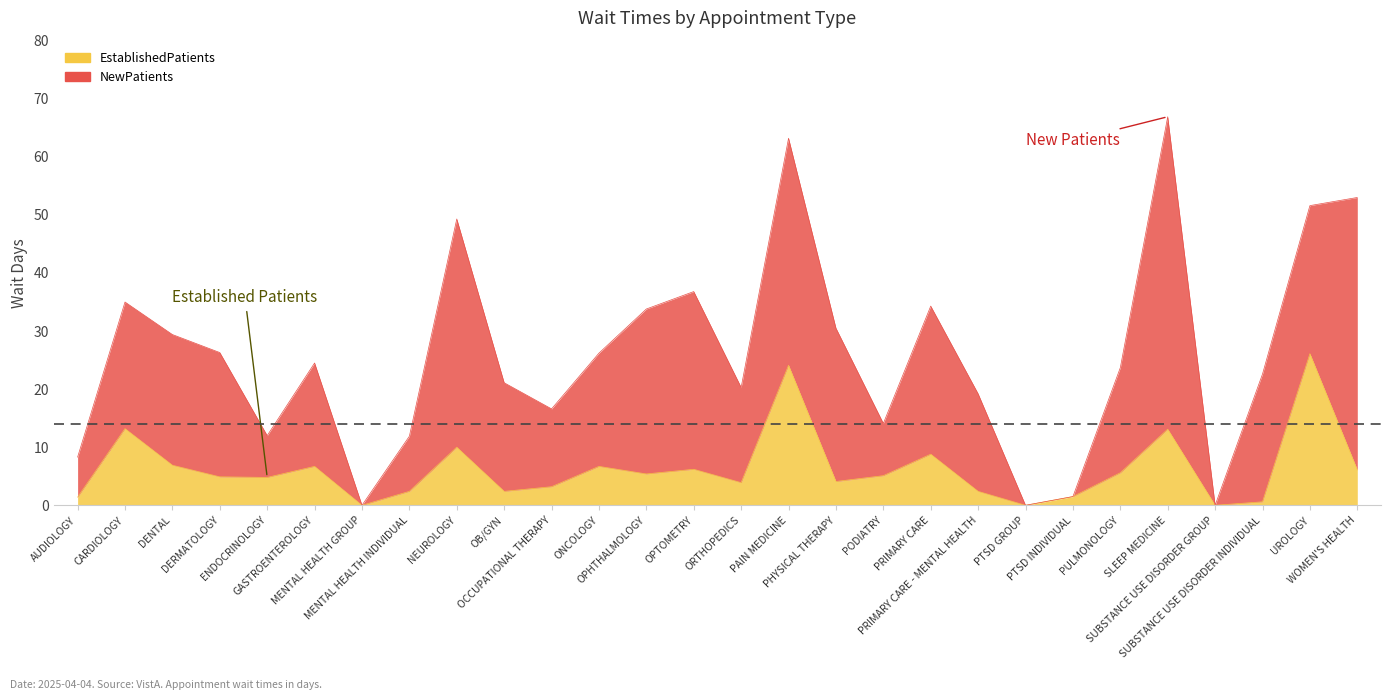

Does the chart display data point markers on the line(s)?

No